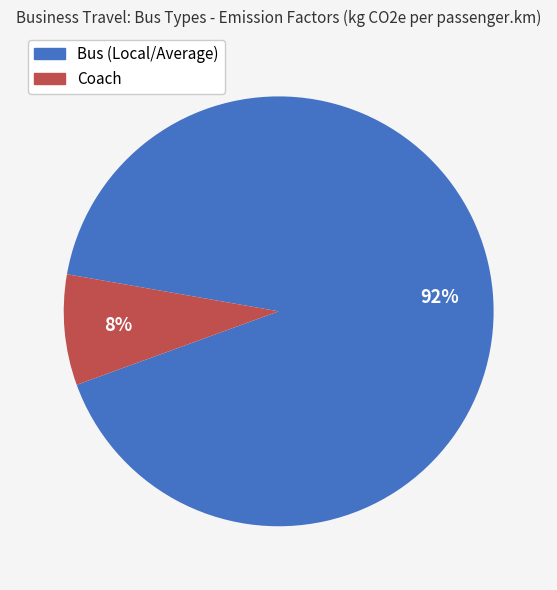

Does any single category account for the majority?

Yes